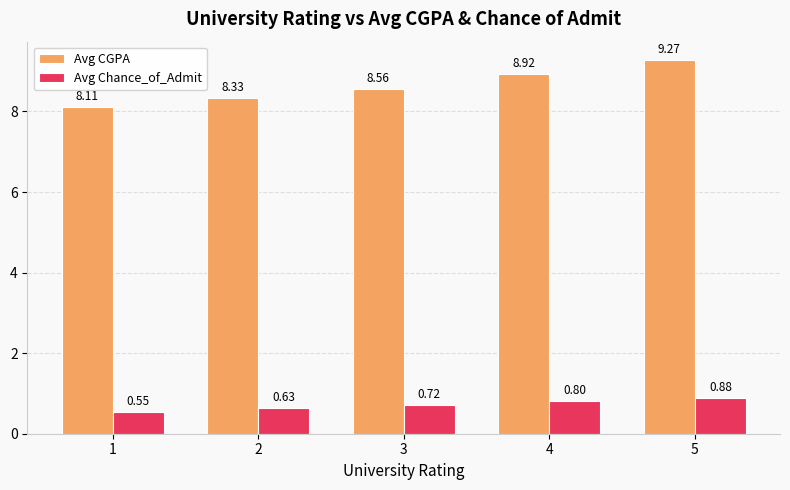

At how many categories does at least one series exceed 3?

5